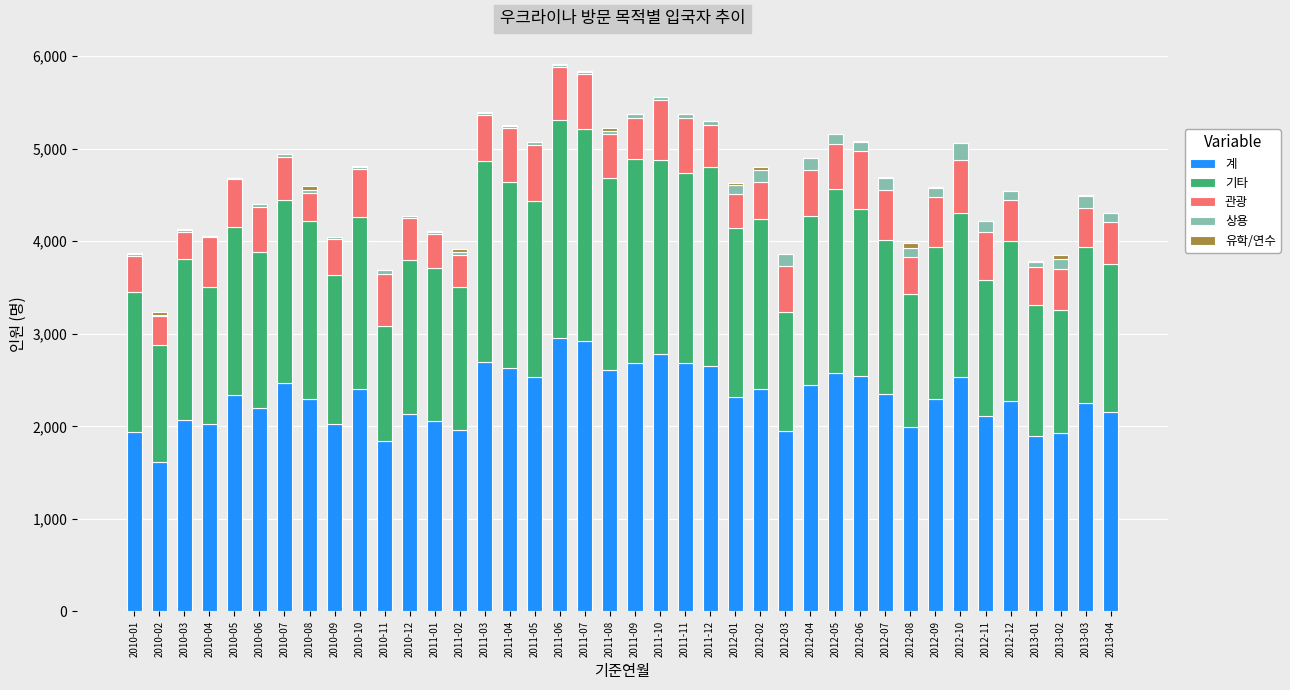

The value of 계 at 2010-04 is 2029. True or false?

True